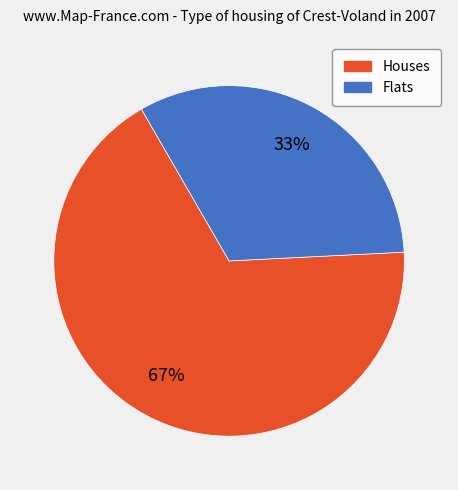

Which category has the smallest portion of the pie?

Flats